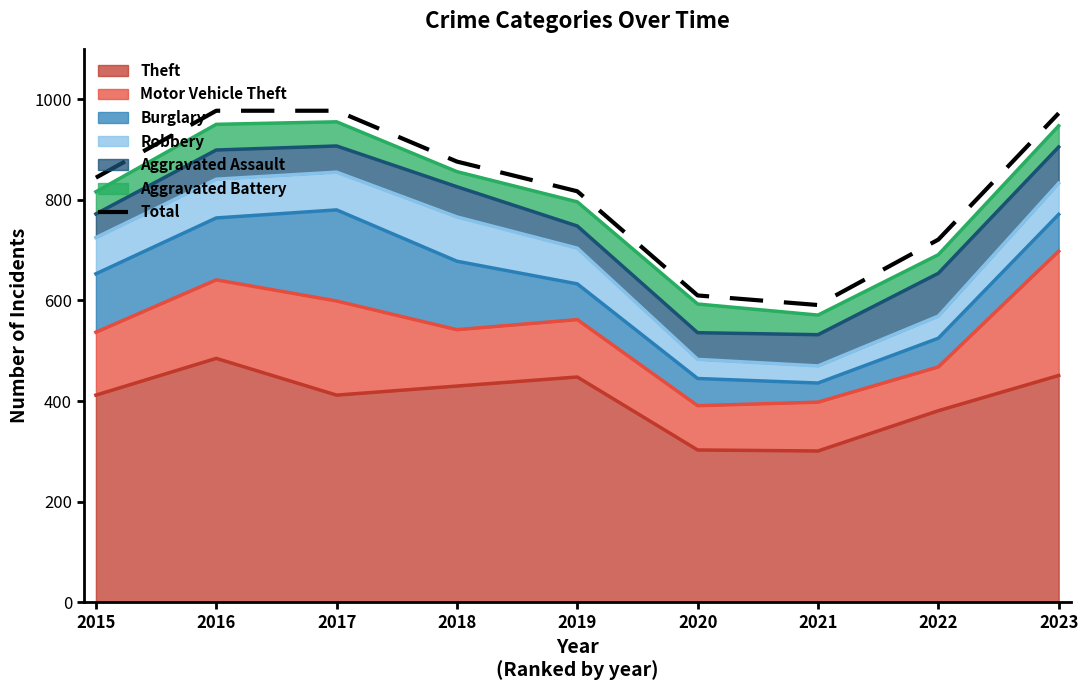

Count the number of categories in the chart.

9